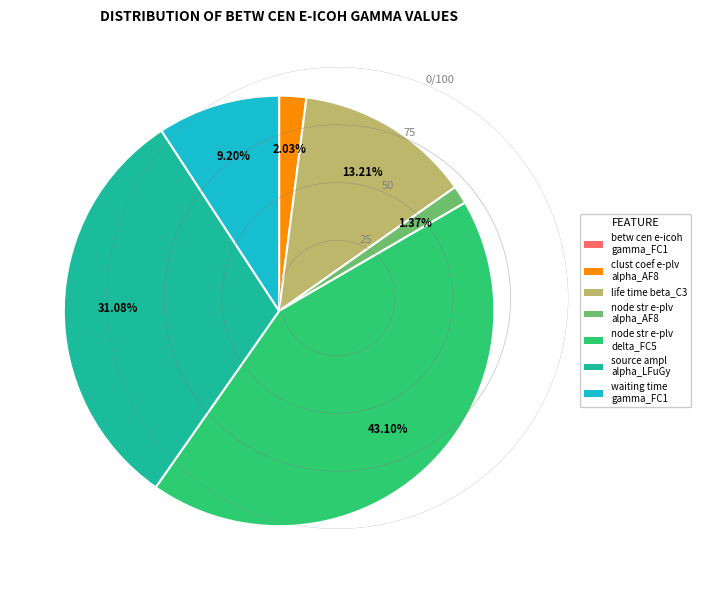

Is there a majority slice in this chart?

No